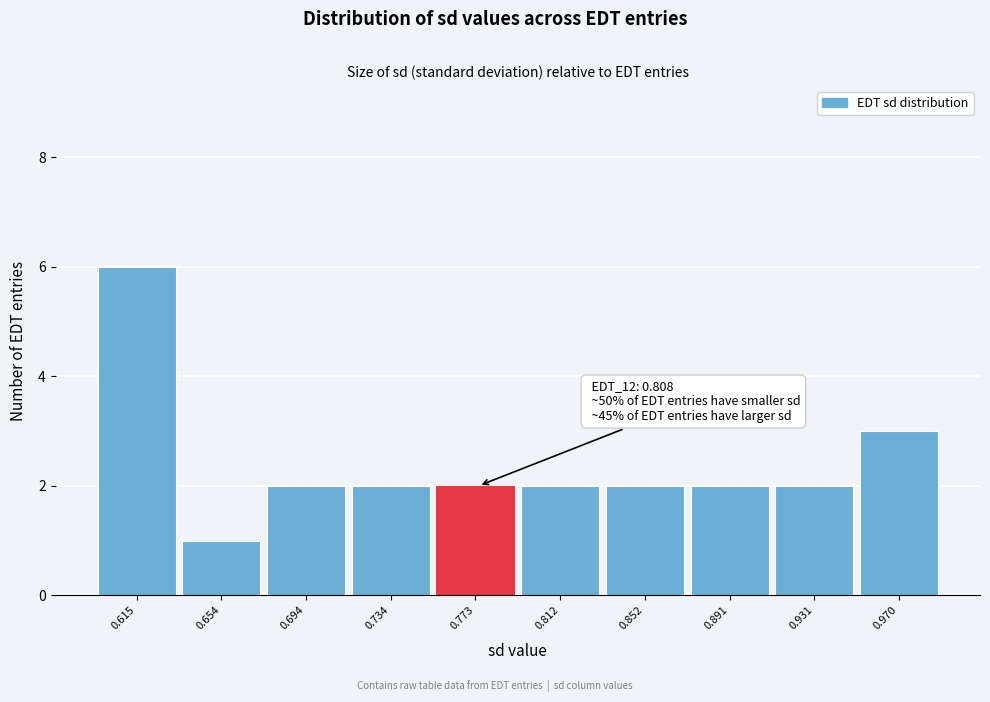

Reading left to right, list all the values displayed in this chart.

0.615=6	0.654=1	0.694=2	0.734=2	0.773=2	0.812=2	0.852=2	0.891=2	0.931=2	0.970=3